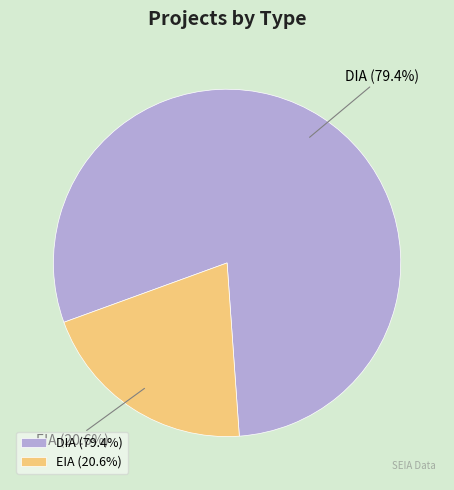

Rank the categories by value from lowest to highest.

EIA, DIA